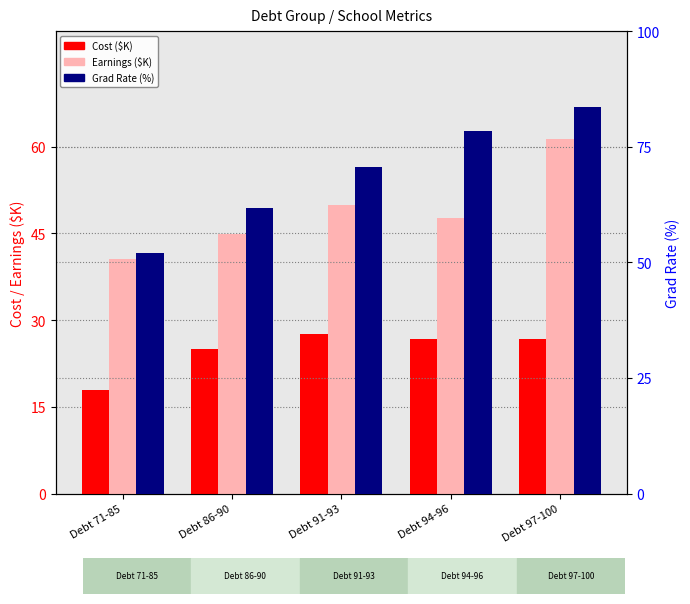

What is the sum of the Cost ($K) values at Debt 91-93 and Debt 86-90?

52.6